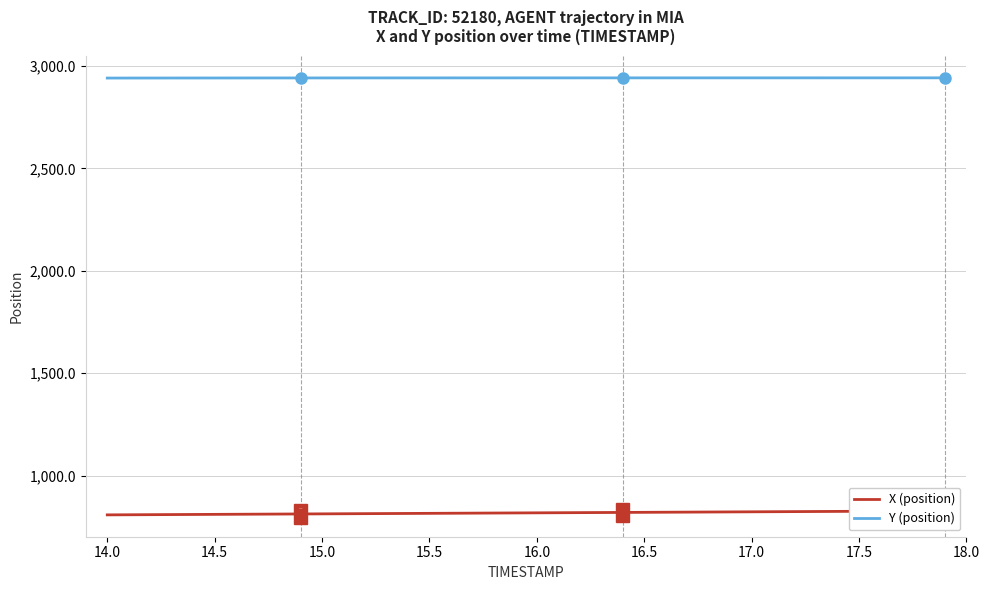

How many lines are shown in the chart?

2